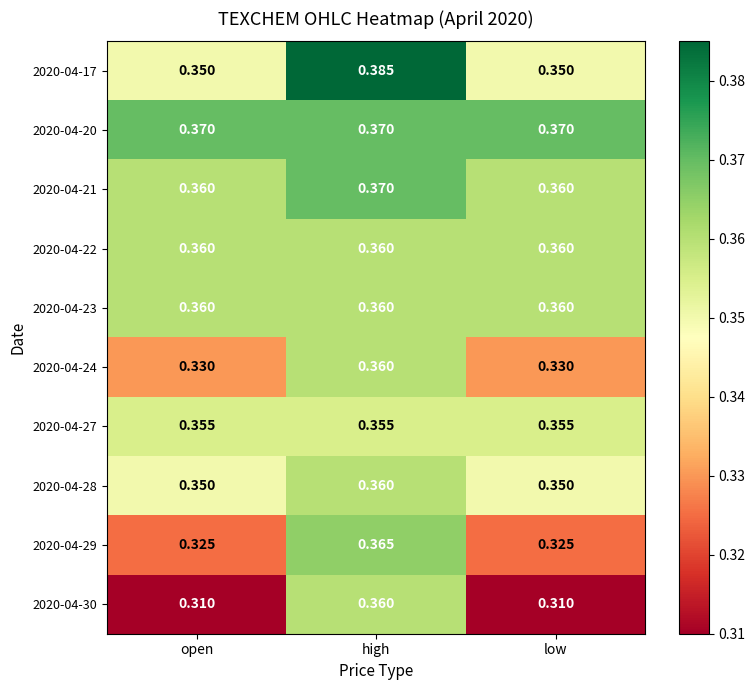

At which category is the sum across all series the highest?

high